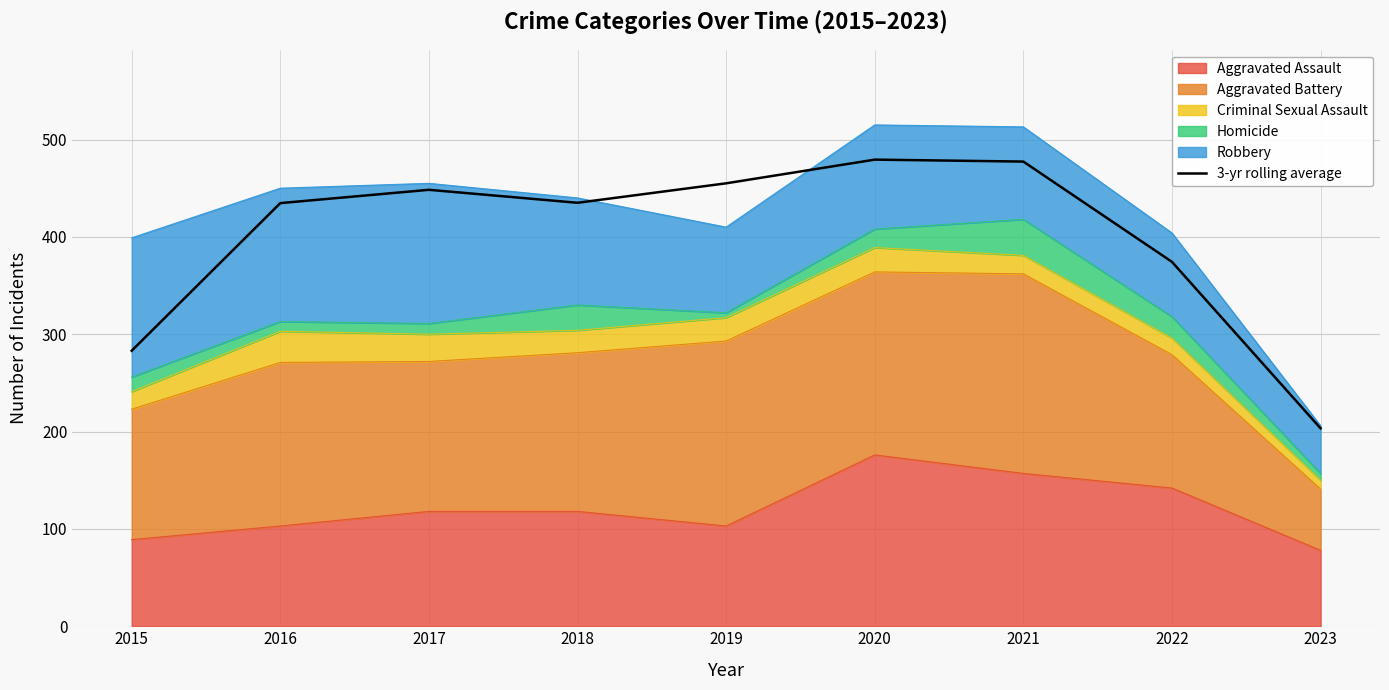

The value at 2019 is 455.0. True or false?

True